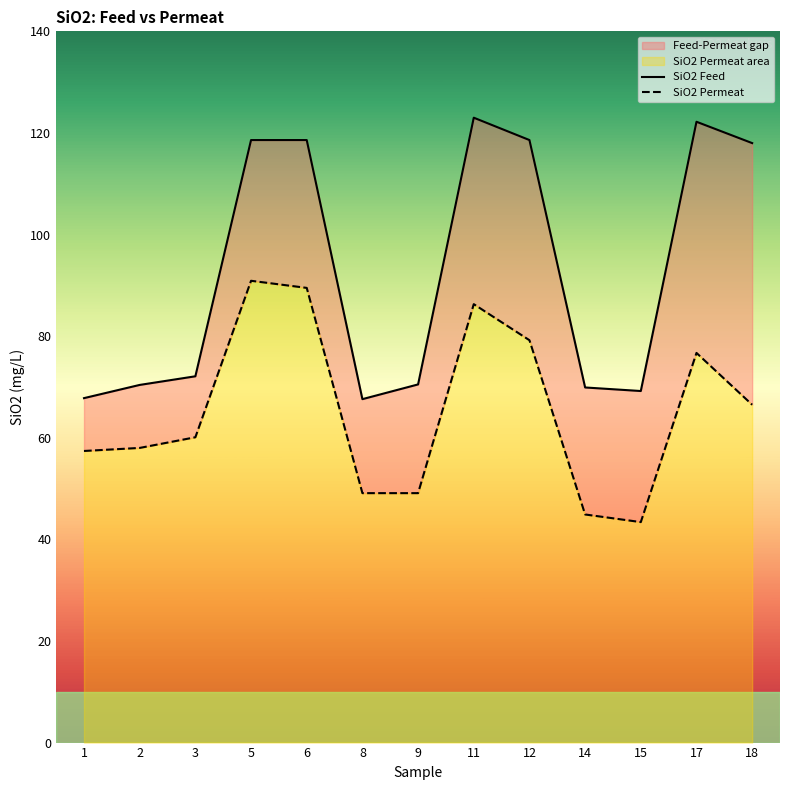

What is the maximum value for SiO2 Permeat?

90.9